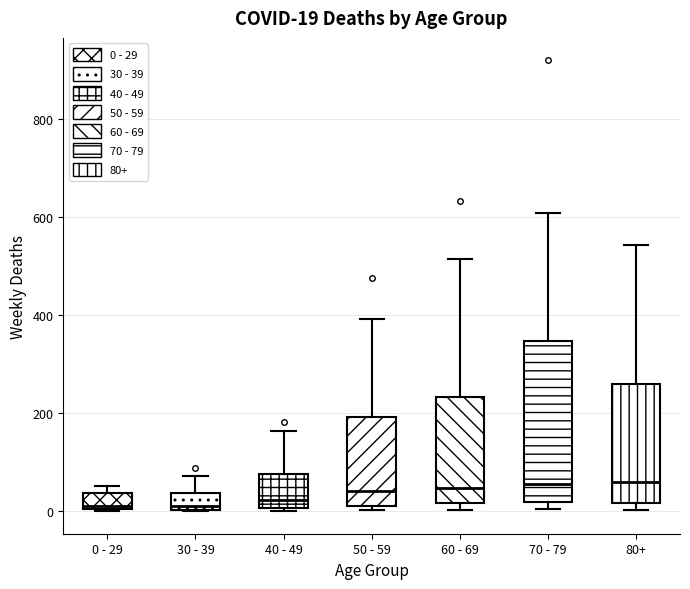

Comparing the boxes themselves (not the whiskers), which one is the tallest?

70 - 79